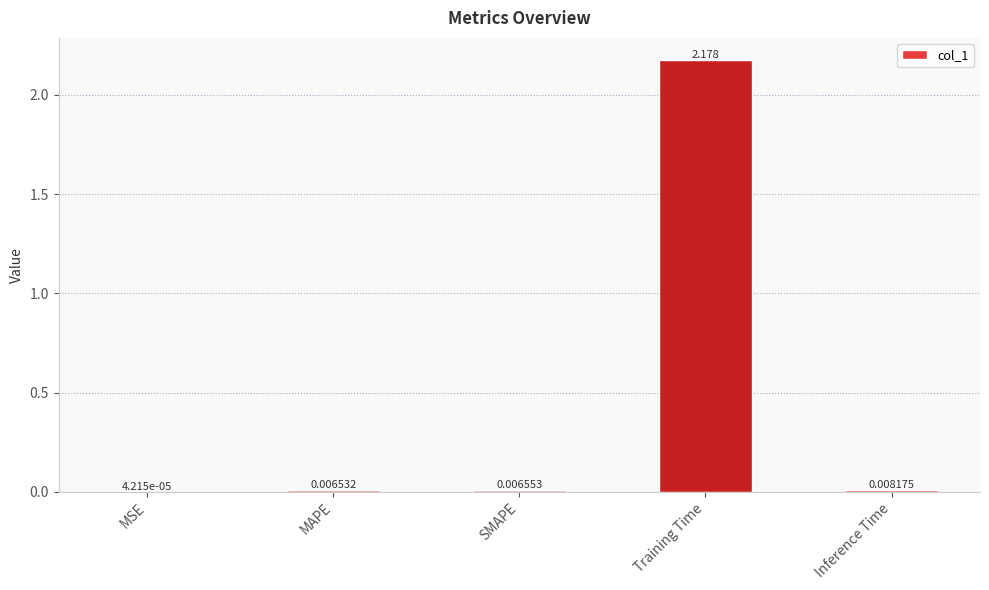

Which label corresponds to the largest value in the chart?

Training Time